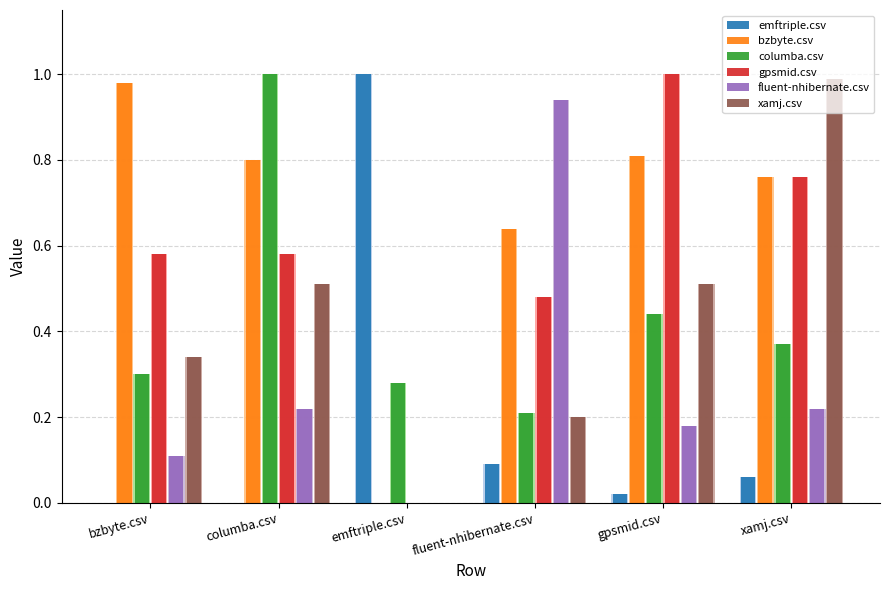

Rank the categories by bzbyte.csv value from highest to lowest.

bzbyte.csv, gpsmid.csv, columba.csv, xamj.csv, fluent-nhibernate.csv, emftriple.csv